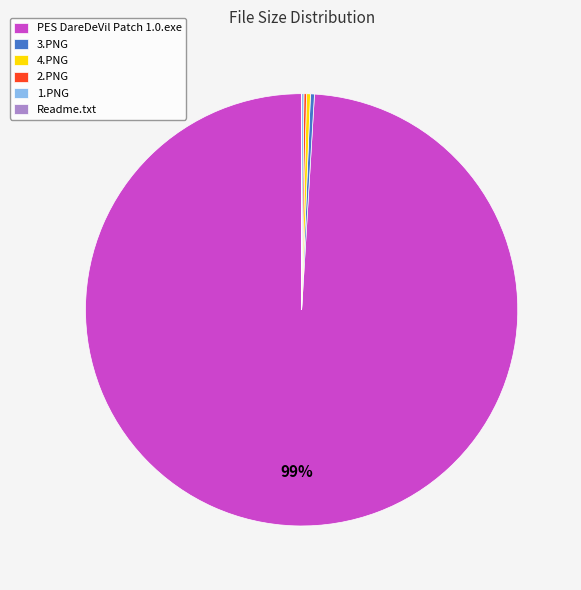

Does 4.PNG represent more than half of the total?

No